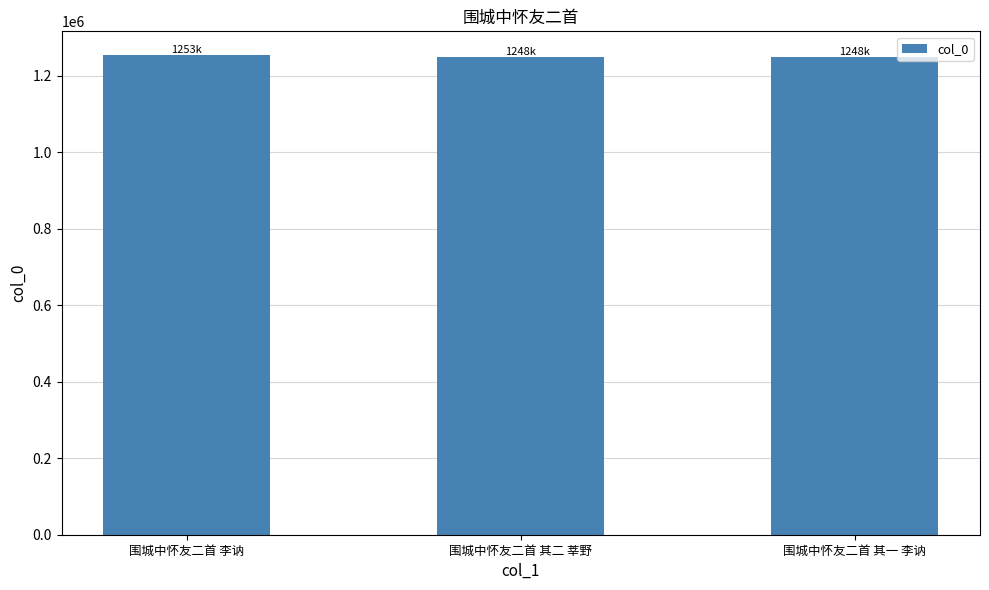

Does the chart contain any negative values?

No